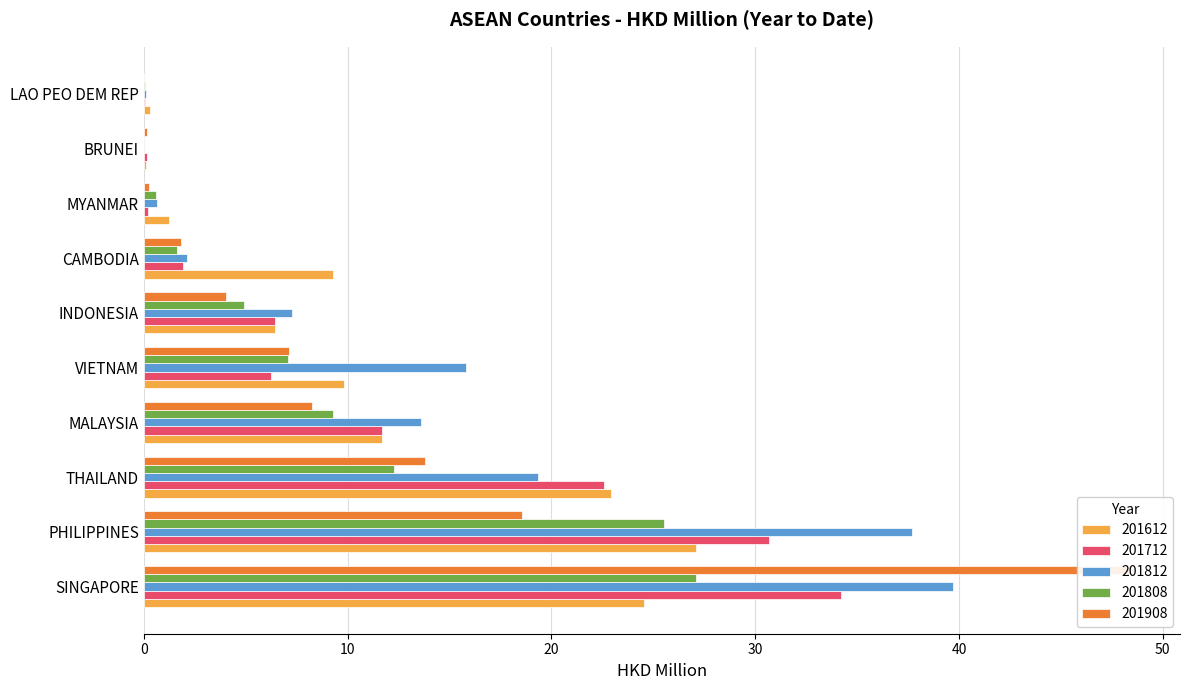

List the series in order of their peak value, highest first.

201908, 201812, 201712, 201808, 201612